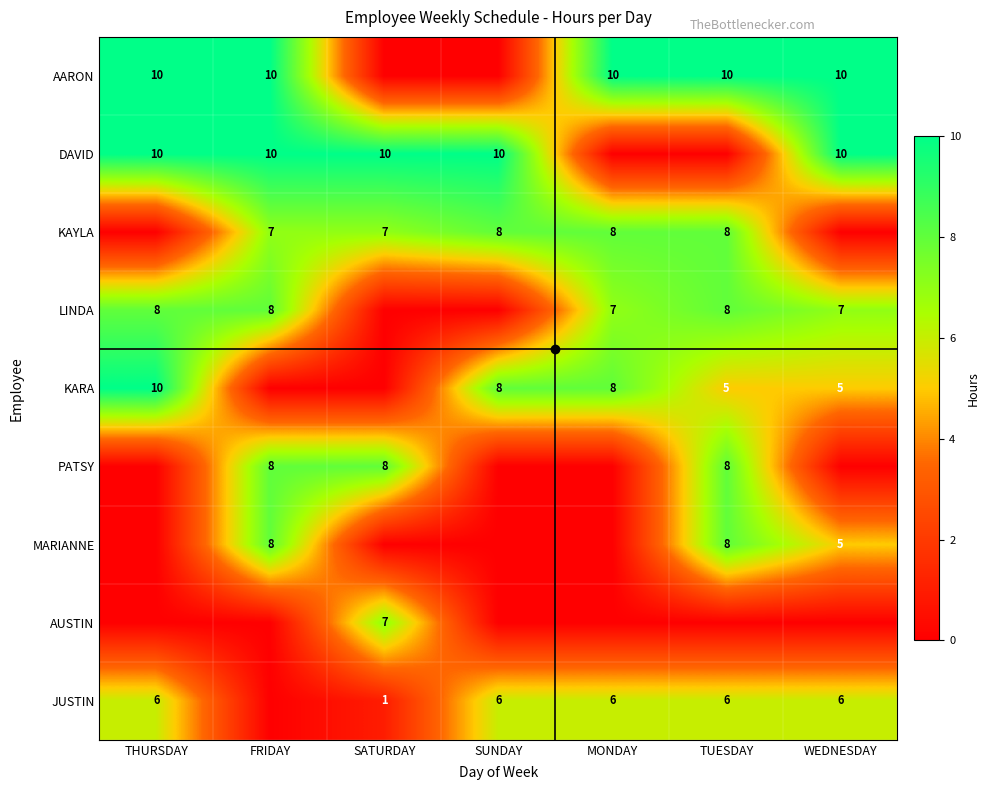

What is the sum of the KARA values at THURSDAY and WEDNESDAY?

15